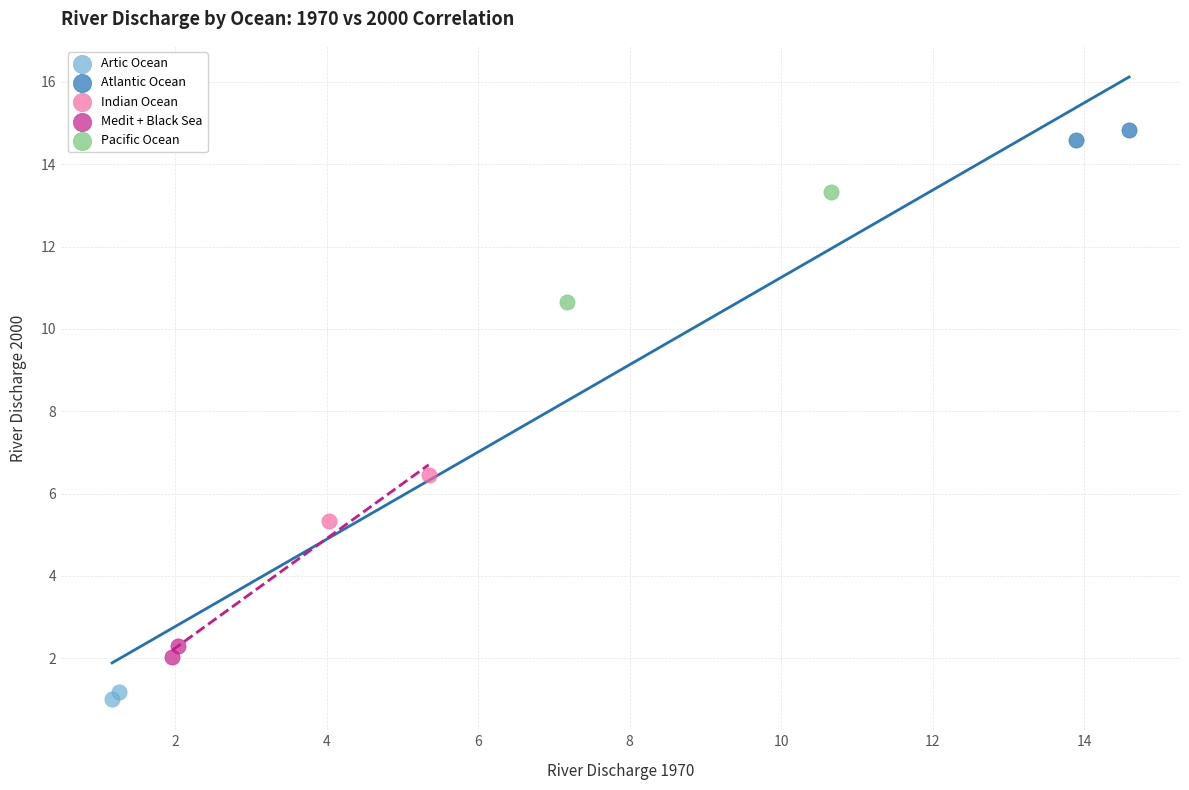

Which series has the largest Y range (max minus min)?

Pacific Ocean